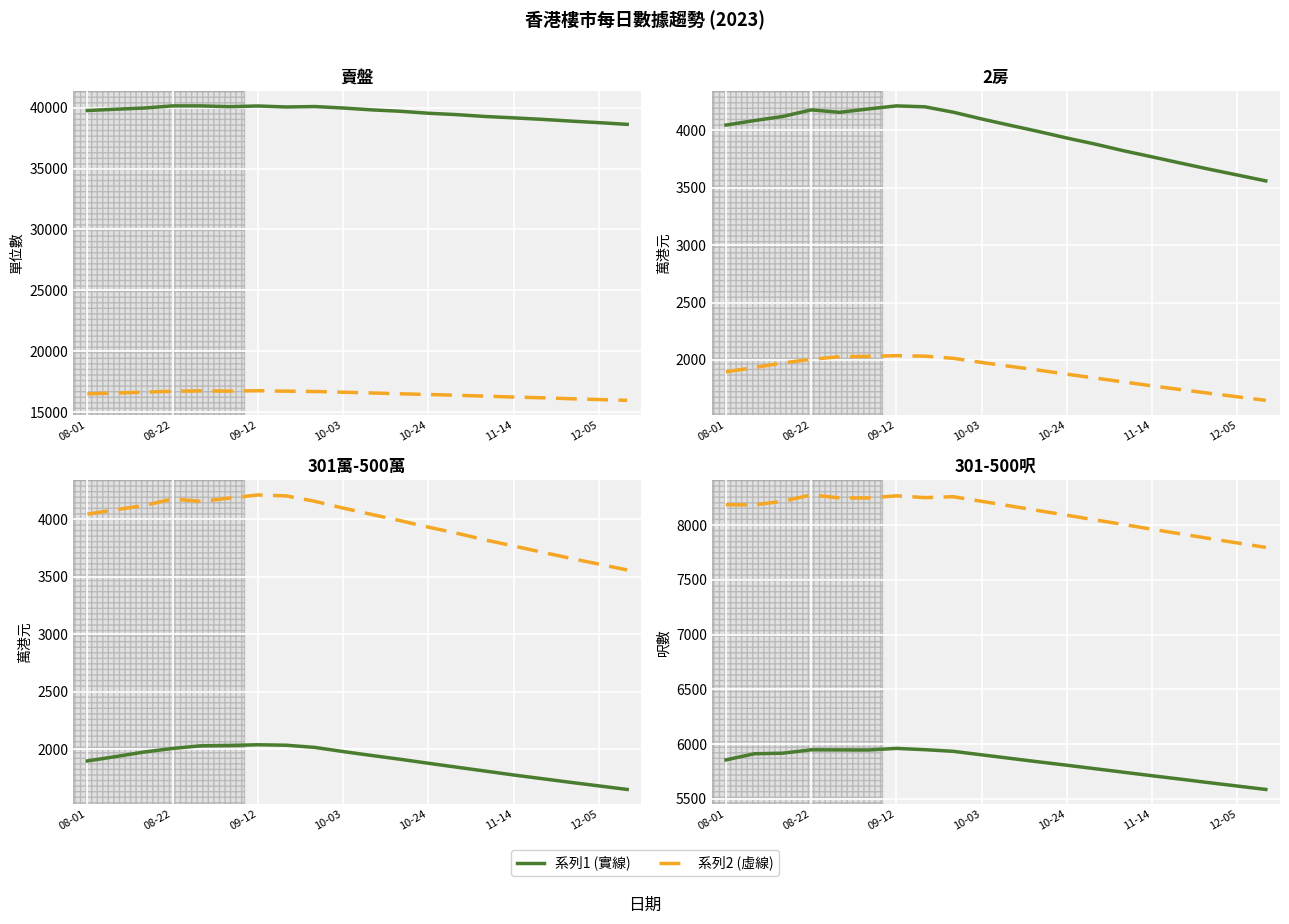

True or false: 301萬 - 400萬 and 401 - 500呎 intersect in this chart.

False